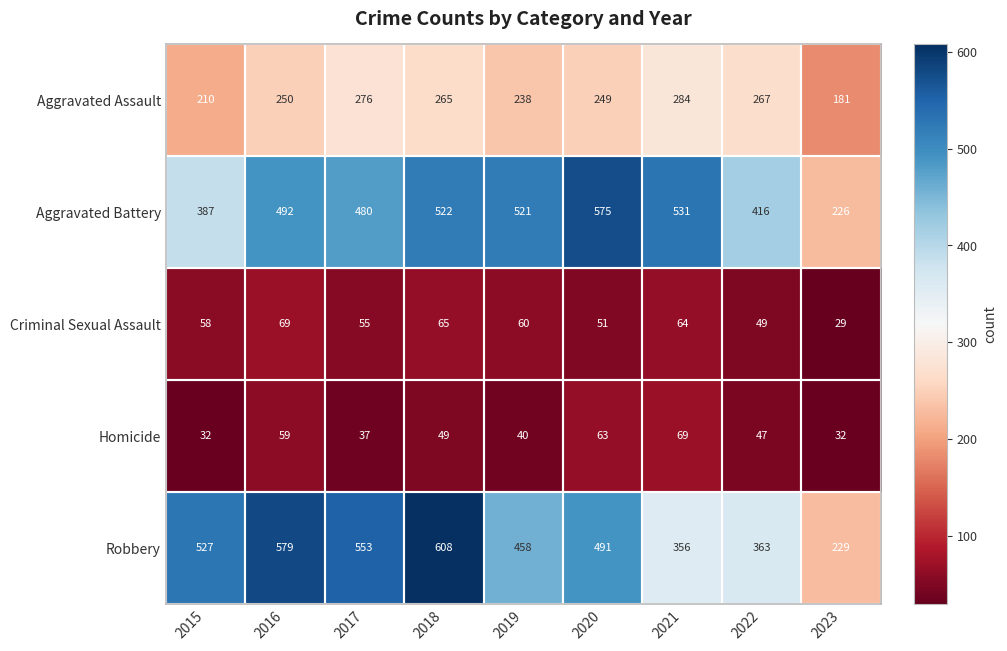

What is the sum of the Criminal Sexual Assault values at 2018 and 2023?

94